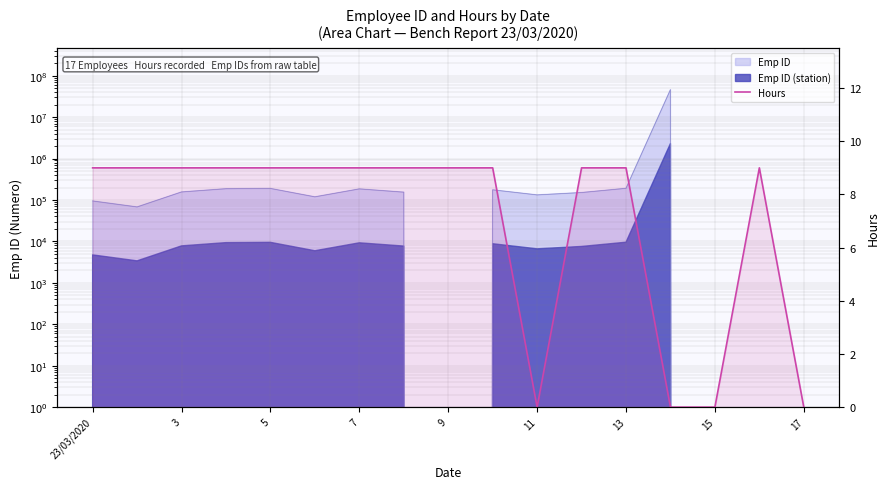

Reading left to right, transcribe all the data shown in this chart.

9	9	9	9	9	9	9	9	9	9	0	9	9	0	0	9	0